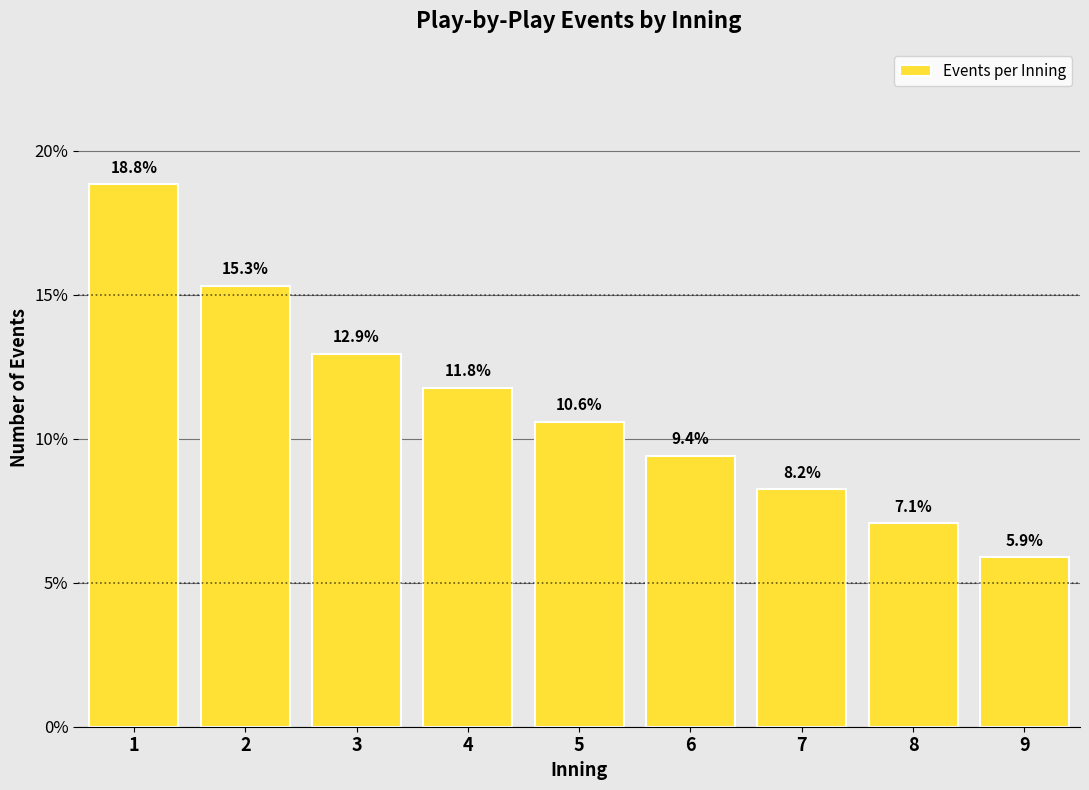

Reading left to right, extract all data points from this chart.

1=18.8	2=15.3	3=12.9	4=11.8	5=10.6	6=9.4	7=8.2	8=7.1	9=5.9